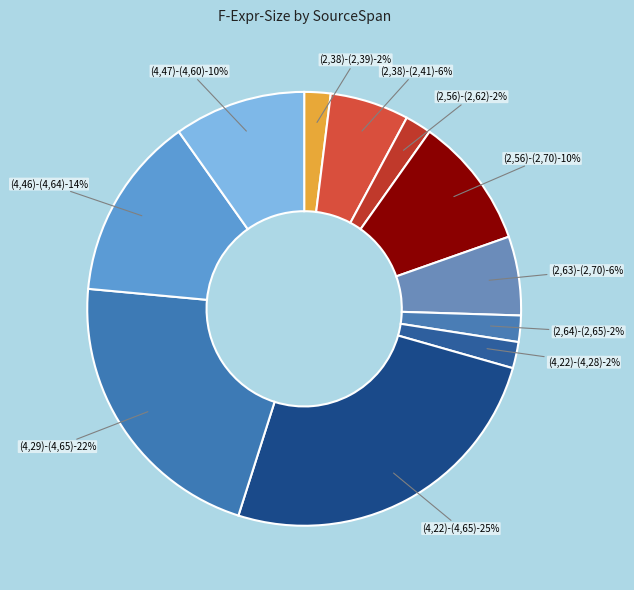

Is there any slice that represents more than half of the pie?

No